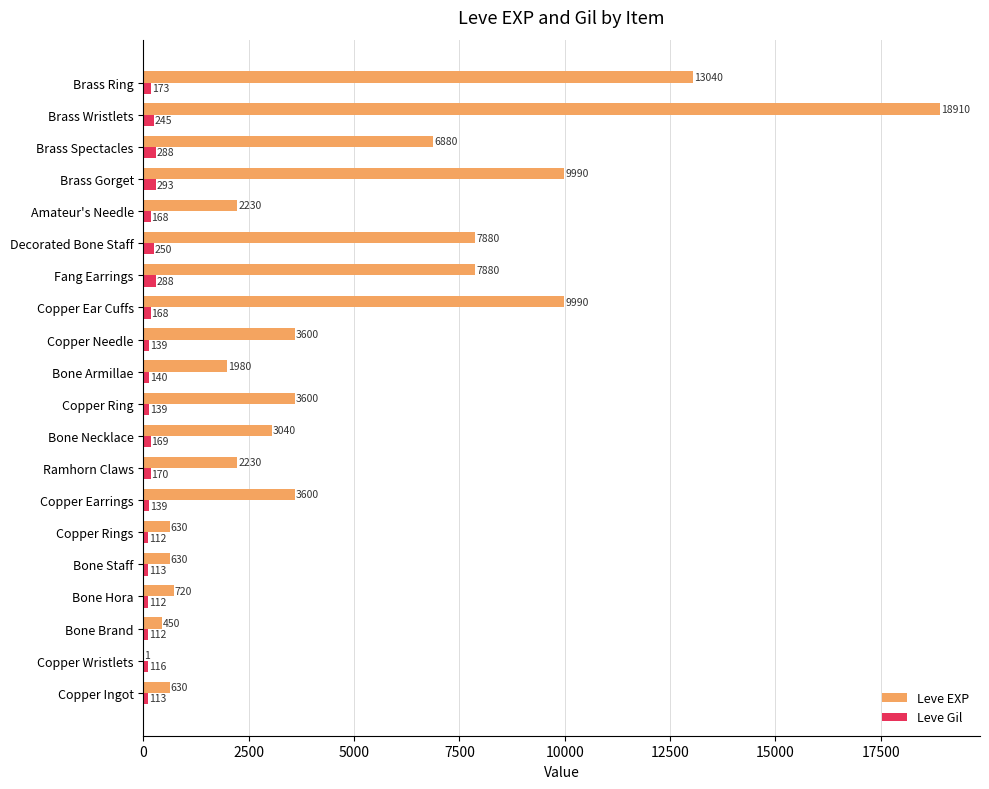

The value of Leve EXP at Bone Staff is 630. True or false?

True